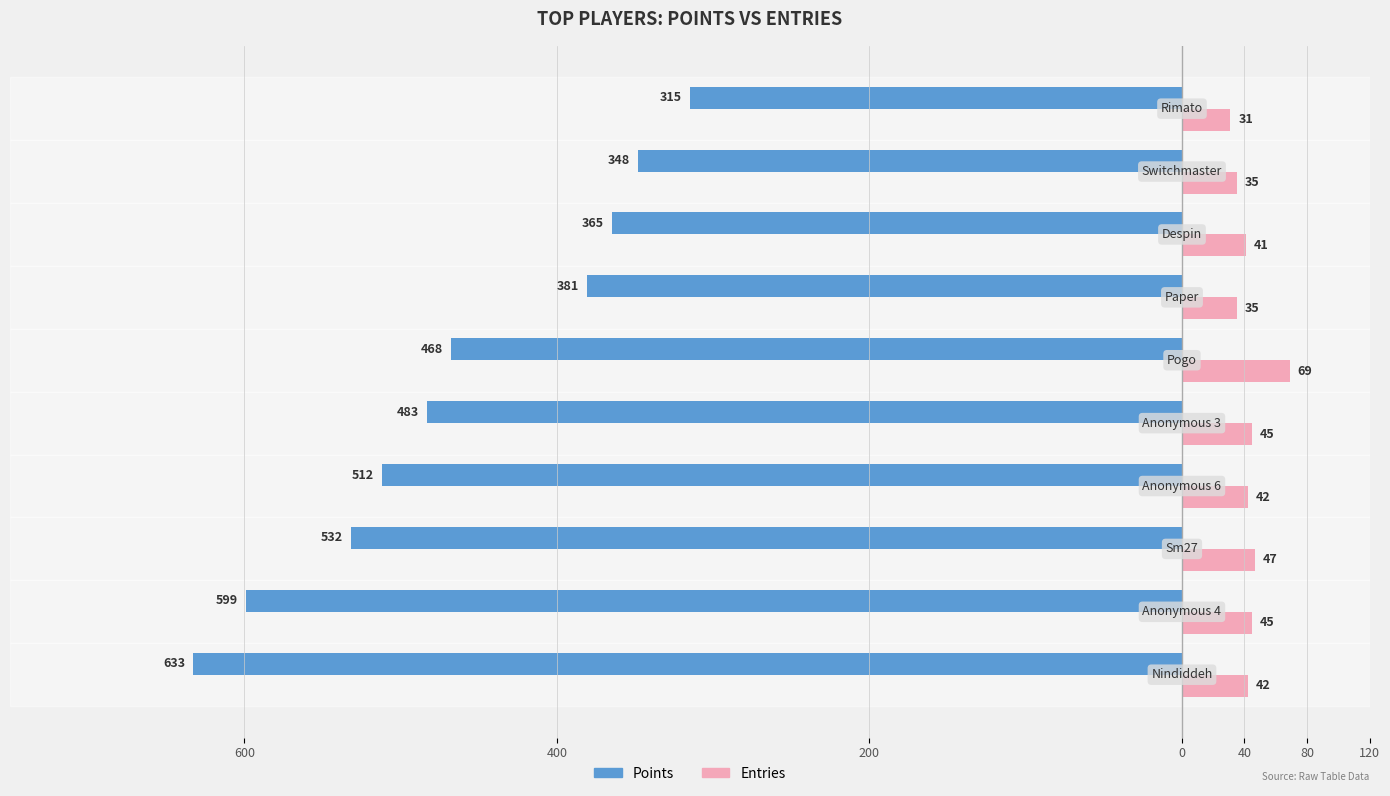

Reading right to left, what are all the values shown in this chart?

Points: -315	-348	-365	-381	-468	-483	-512	-532	-599	-633
Entries: 31	35	41	35	69	45	42	47	45	42